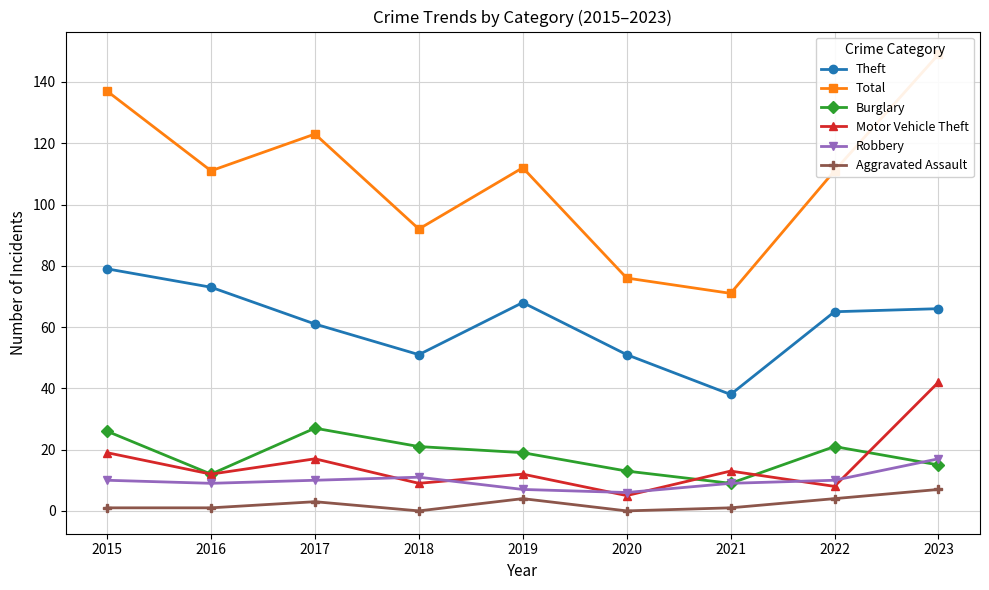

What is the average value of the Theft series?

61